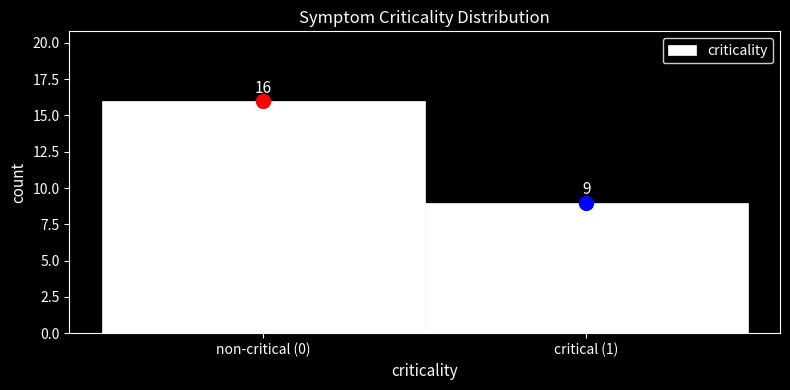

Reading left to right, transcribe all the data shown in this chart.

16	9